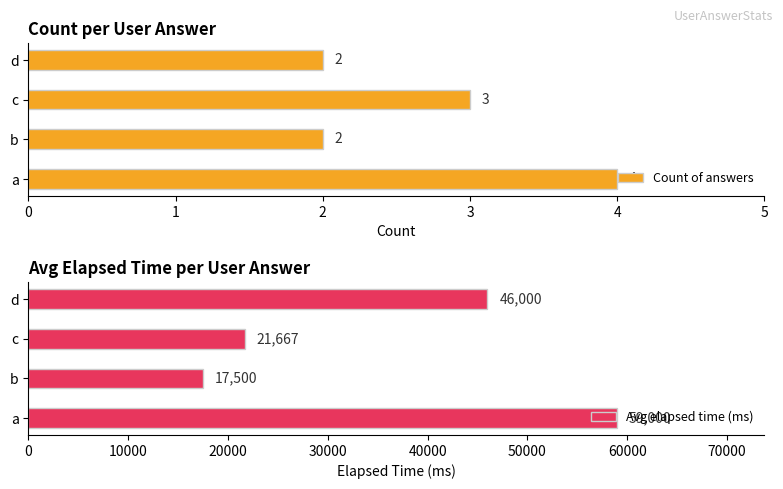

The value of Count of answers at b is 1. True or false?

False